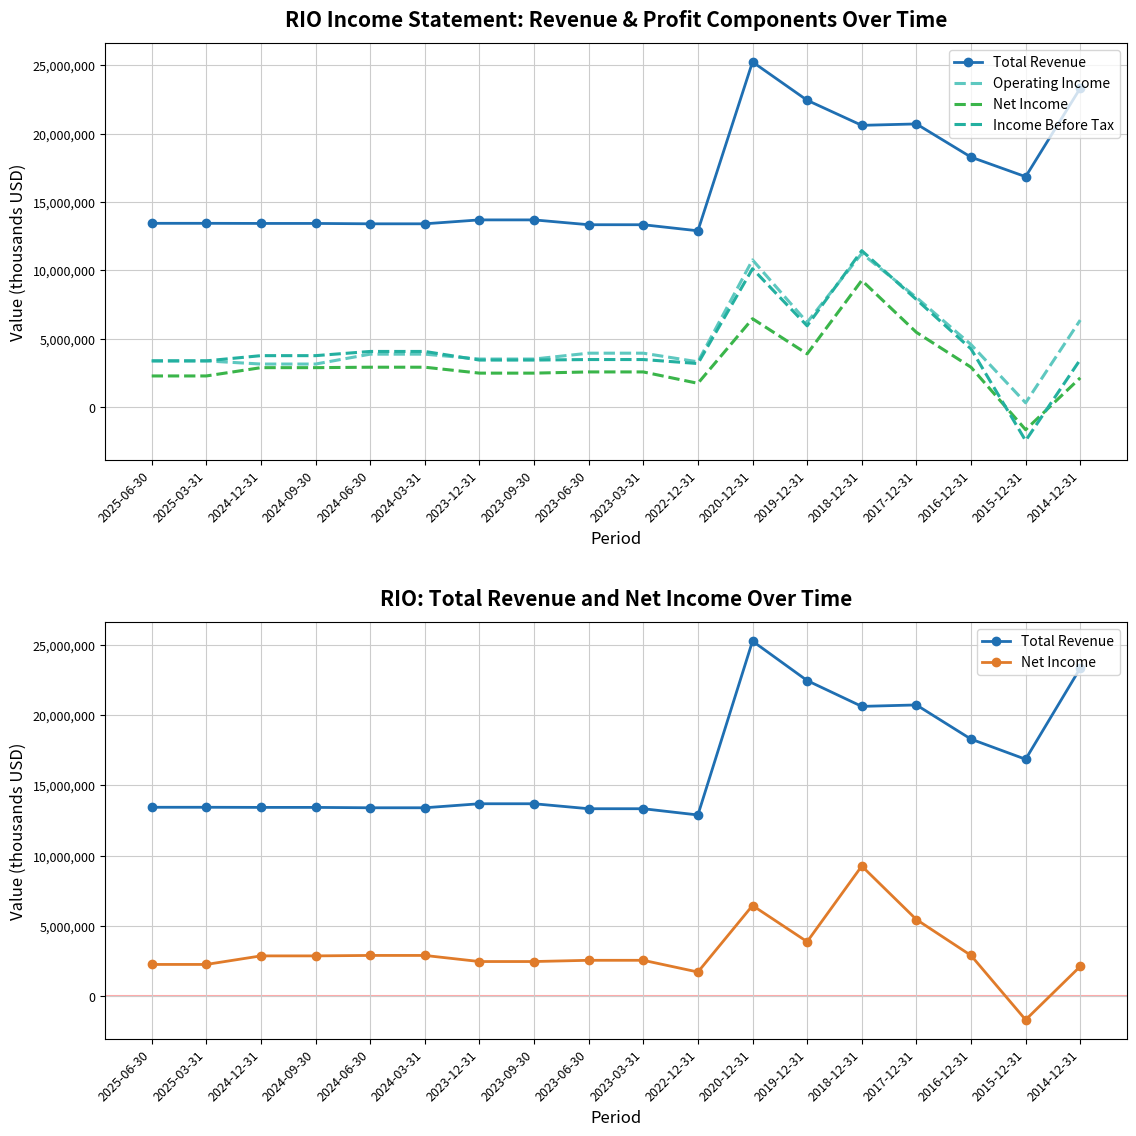

Reading right to left, what are all the values shown in this chart?

Total Revenue: 23327000	16849000	18281000	20711000	20608000	22443000	25249000	12889500	13333500	13333500	13687000	13687000	13401000	13401000	13428000	13428000	13436500	13436500
Operating Income: 6352000	297000	4562000	8012000	11229000	6190000	10759000	3298500	3931000	3931000	3502500	3502500	3859000	3859000	3136000	3136000	3366000	3366000
Net Income: 2125000	-1672000	2904000	5457000	9258000	3880000	6453000	1724500	2558500	2558500	2470500	2470500	2904000	2904000	2872000	2872000	2264000	2264000
Income Before Tax: 3460000	-2471000	4245000	7860000	11435000	5933000	10112000	3173500	3465000	3465000	3427500	3427500	4057500	4057500	3750000	3750000	3368500	3368500